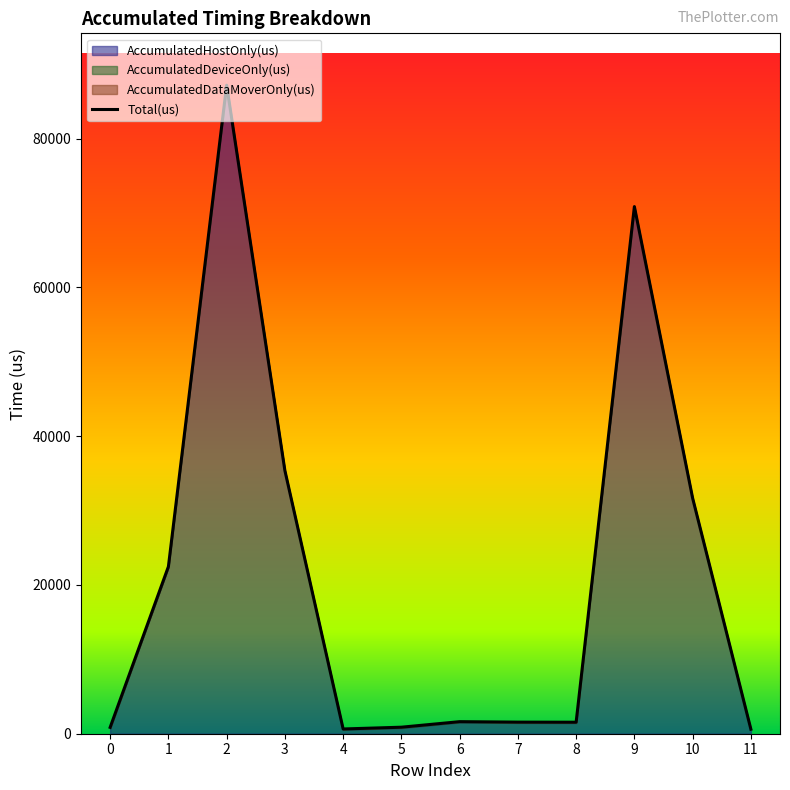

Is it true that AccumulatedHostOnly(us) equals 87076.6 at 2?

True